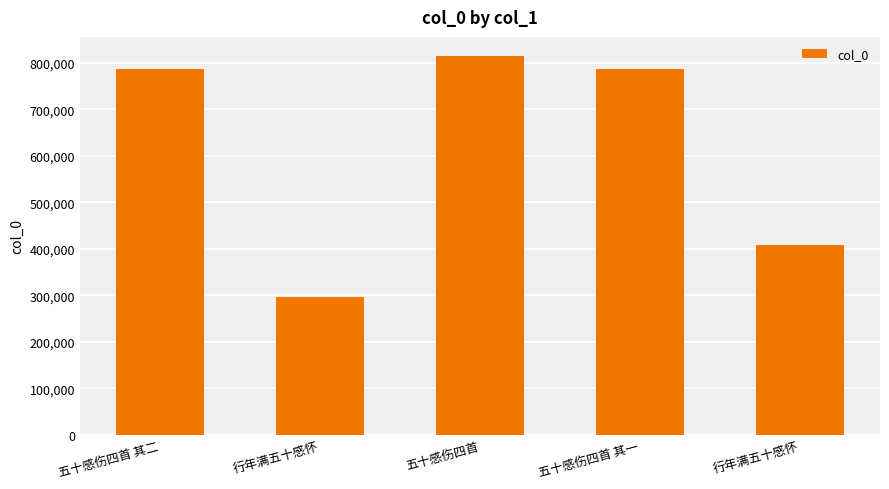

Does the chart contain stacked bars?

No